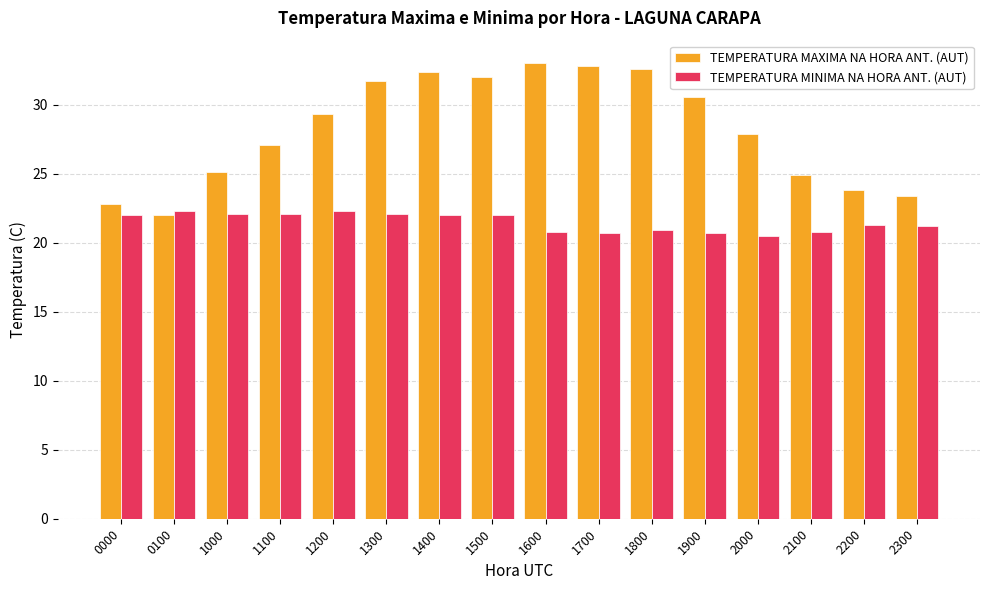

Where does the TEMPERATURA MAXIMA NA HORA ANT. (AUT) series first go above 29?

1200